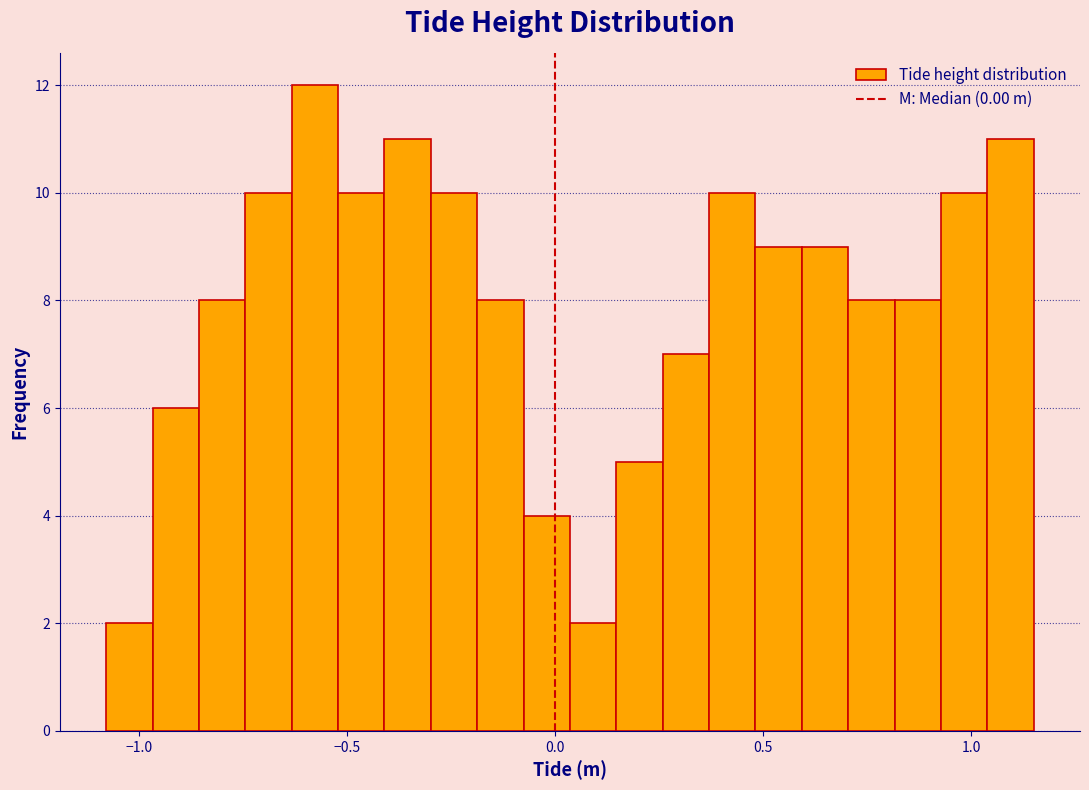

Read against the x-axis, roughly where is the centre of the tallest bar?

-0.60